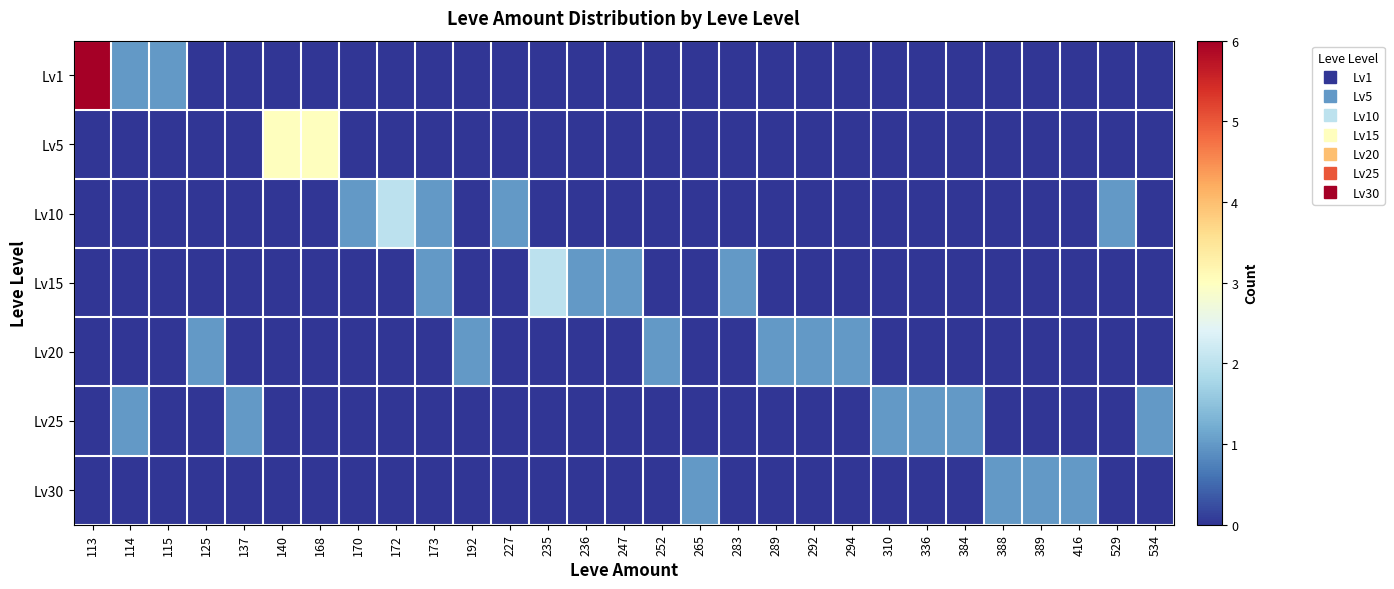

Reading left to right, extract all data points from this chart.

row_0: 113=6	114=1	115=1	125=0	137=0	140=0	168=0	170=0	172=0	173=0	192=0	227=0	235=0	236=0	247=0	252=0	265=0	283=0	289=0	292=0	294=0	310=0	336=0	384=0	388=0	389=0	416=0	529=0	534=0
row_1: 113=0	114=0	115=0	125=0	137=0	140=3	168=3	170=0	172=0	173=0	192=0	227=0	235=0	236=0	247=0	252=0	265=0	283=0	289=0	292=0	294=0	310=0	336=0	384=0	388=0	389=0	416=0	529=0	534=0
row_2: 113=0	114=0	115=0	125=0	137=0	140=0	168=0	170=1	172=2	173=1	192=0	227=1	235=0	236=0	247=0	252=0	265=0	283=0	289=0	292=0	294=0	310=0	336=0	384=0	388=0	389=0	416=0	529=1	534=0
row_3: 113=0	114=0	115=0	125=0	137=0	140=0	168=0	170=0	172=0	173=1	192=0	227=0	235=2	236=1	247=1	252=0	265=0	283=1	289=0	292=0	294=0	310=0	336=0	384=0	388=0	389=0	416=0	529=0	534=0
row_4: 113=0	114=0	115=0	125=1	137=0	140=0	168=0	170=0	172=0	173=0	192=1	227=0	235=0	236=0	247=0	252=1	265=0	283=0	289=1	292=1	294=1	310=0	336=0	384=0	388=0	389=0	416=0	529=0	534=0
row_5: 113=0	114=1	115=0	125=0	137=1	140=0	168=0	170=0	172=0	173=0	192=0	227=0	235=0	236=0	247=0	252=0	265=0	283=0	289=0	292=0	294=0	310=1	336=1	384=1	388=0	389=0	416=0	529=0	534=1
row_6: 113=0	114=0	115=0	125=0	137=0	140=0	168=0	170=0	172=0	173=0	192=0	227=0	235=0	236=0	247=0	252=0	265=1	283=0	289=0	292=0	294=0	310=0	336=0	384=0	388=1	389=1	416=1	529=0	534=0